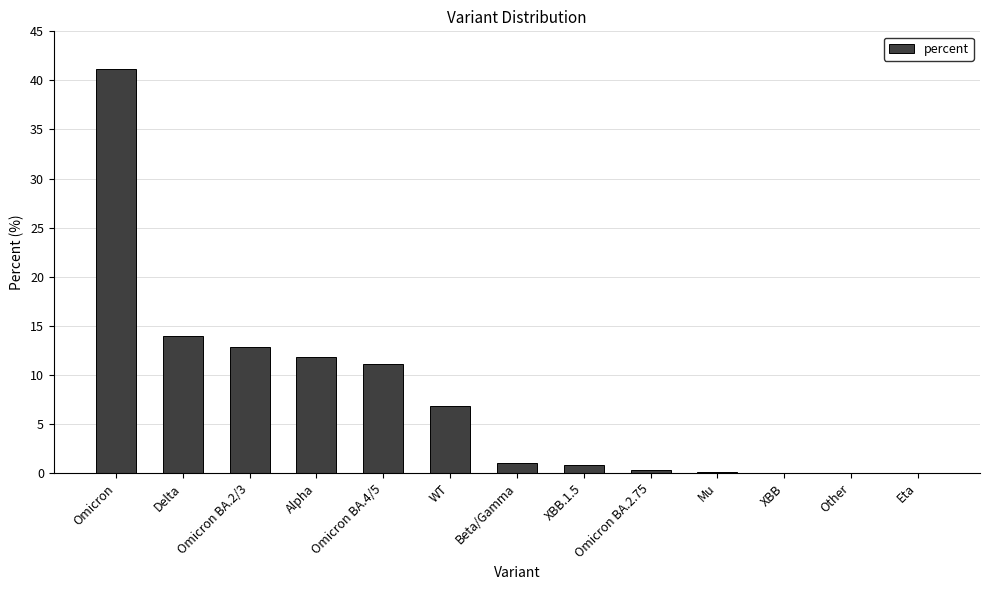

At which label is the value closest to 20?

Delta